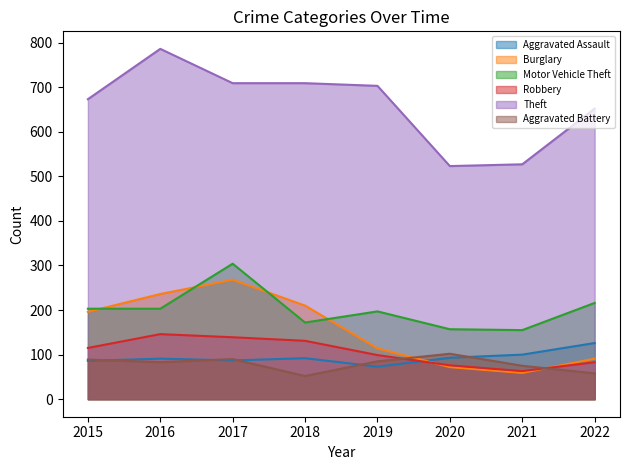

What are all the series names shown in the legend?

Aggravated Assault, Burglary, Motor Vehicle Theft, Robbery, Theft, Aggravated Battery